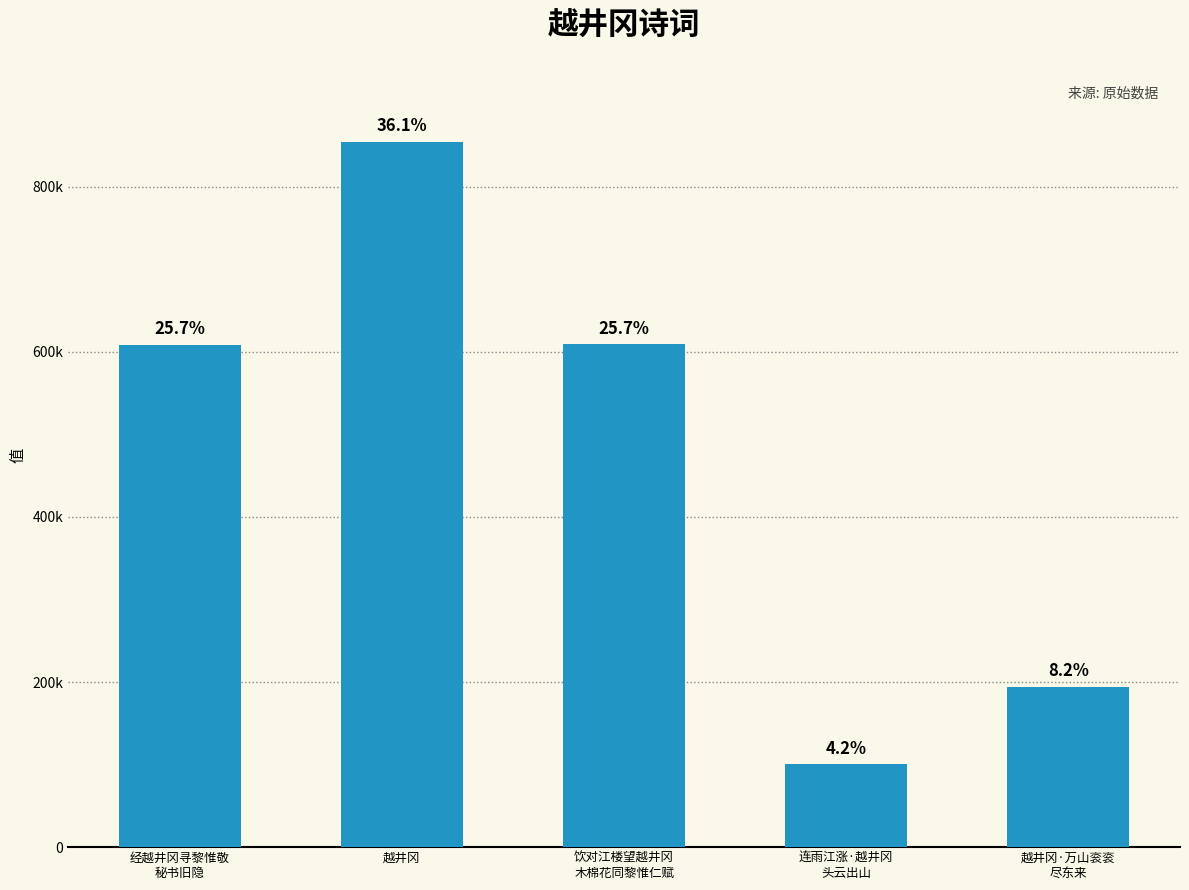

Are the bars horizontal?

No